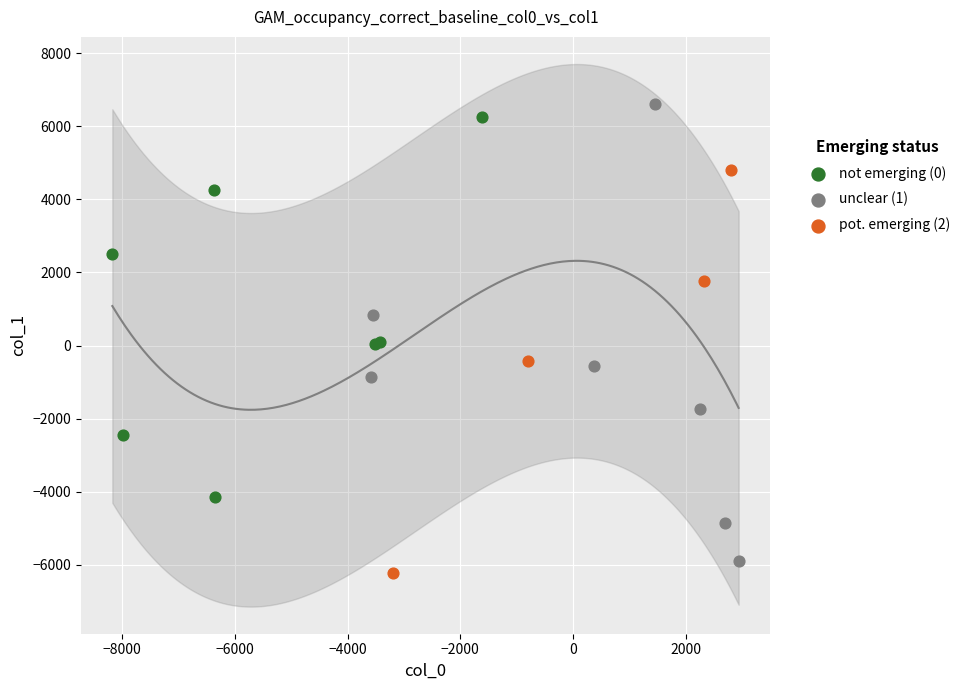

Which series has the largest Y range (max minus min)?

unclear (1)